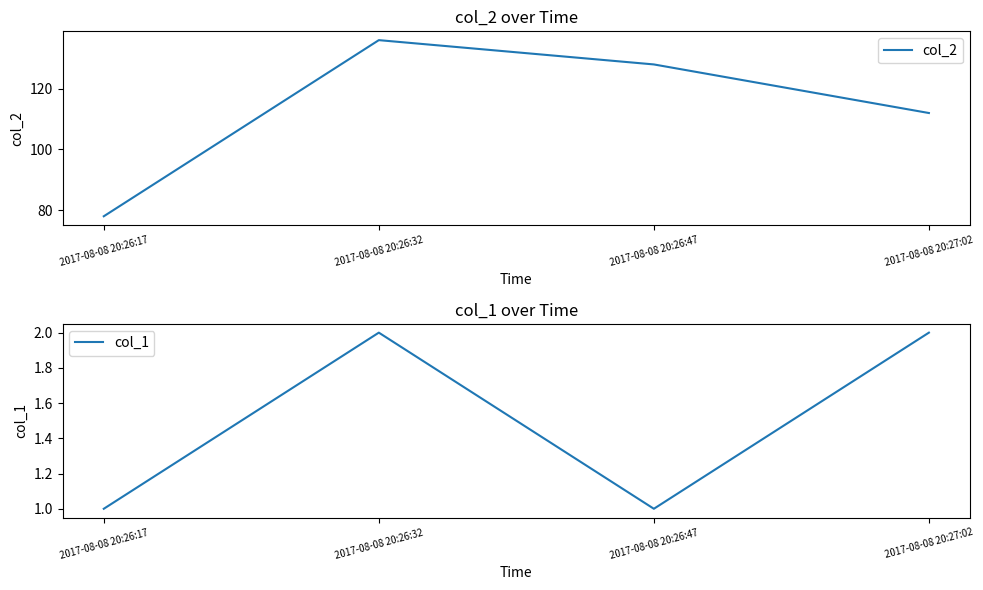

What is the difference between the second highest and minimum values in the col_2 series?

50